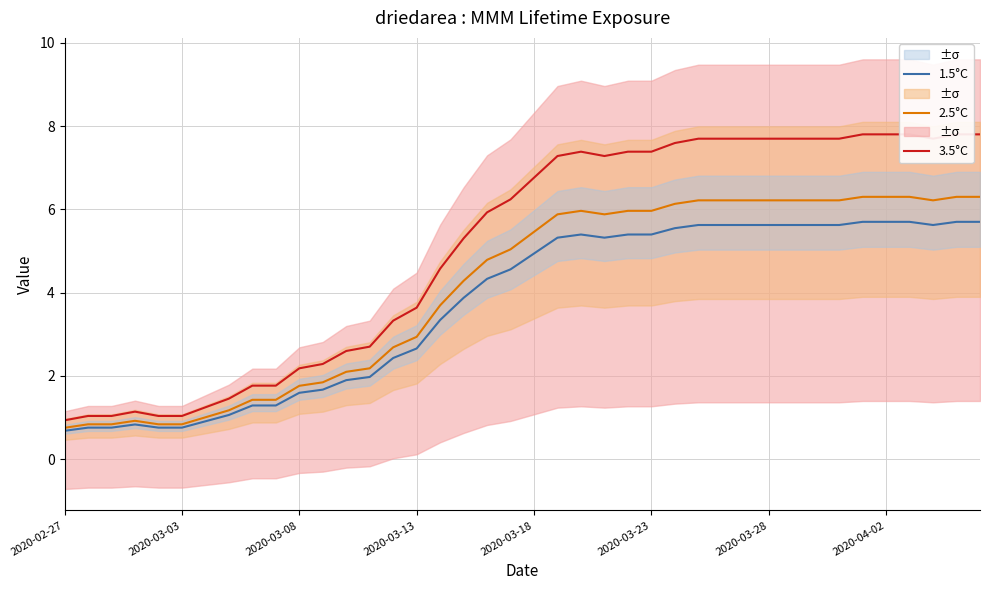

Reading right to left, transcribe all the data shown in this chart.

3.5°C: 7.8	7.8	7.7	7.8	7.8	7.8	7.7	7.7	7.7	7.7	7.7	7.7	7.7	7.6	7.4	7.4	7.3	7.4	7.3	6.8	6.2	5.9	5.3	4.6	3.6	3.3	2.7	2.6	2.3	2.2	1.8	1.8	1.5	1.2	1.0	1.0	1.1	1.0	1.0	0.9
2.5°C: 6.3	6.3	6.2	6.3	6.3	6.3	6.2	6.2	6.2	6.2	6.2	6.2	6.2	6.1	6.0	6.0	5.9	6.0	5.9	5.5	5.0	4.8	4.3	3.7	2.9	2.7	2.2	2.1	1.8	1.8	1.4	1.4	1.2	1.0	0.8	0.8	0.9	0.8	0.8	0.8
1.5°C: 5.7	5.7	5.6	5.7	5.7	5.7	5.6	5.6	5.6	5.6	5.6	5.6	5.6	5.5	5.4	5.4	5.3	5.4	5.3	4.9	4.6	4.3	3.9	3.3	2.7	2.4	2.0	1.9	1.7	1.6	1.3	1.3	1.1	0.9	0.8	0.8	0.8	0.8	0.8	0.7